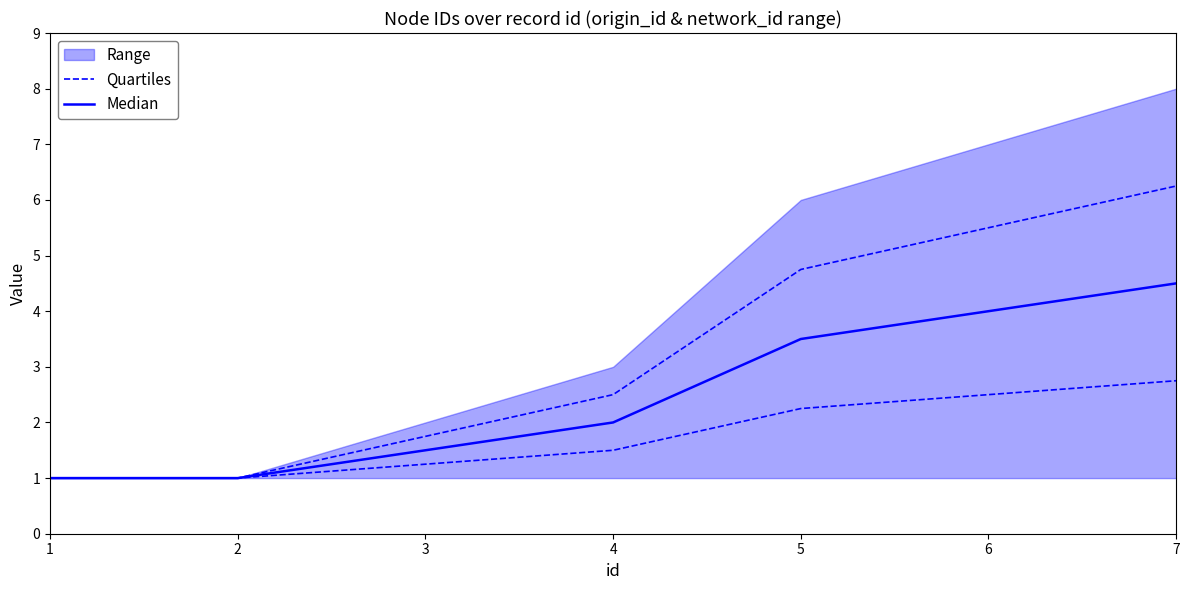

The value of Median at 7 is 3.0. True or false?

False